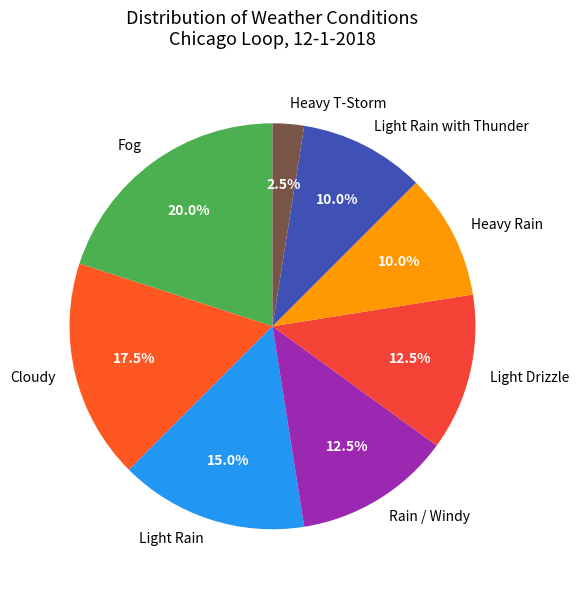

Count the number of slices in the pie.

8